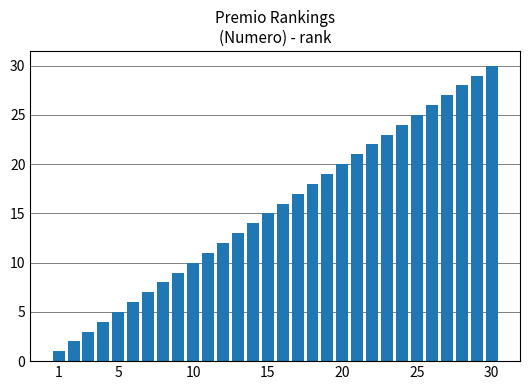

How many bars are there in total?

30